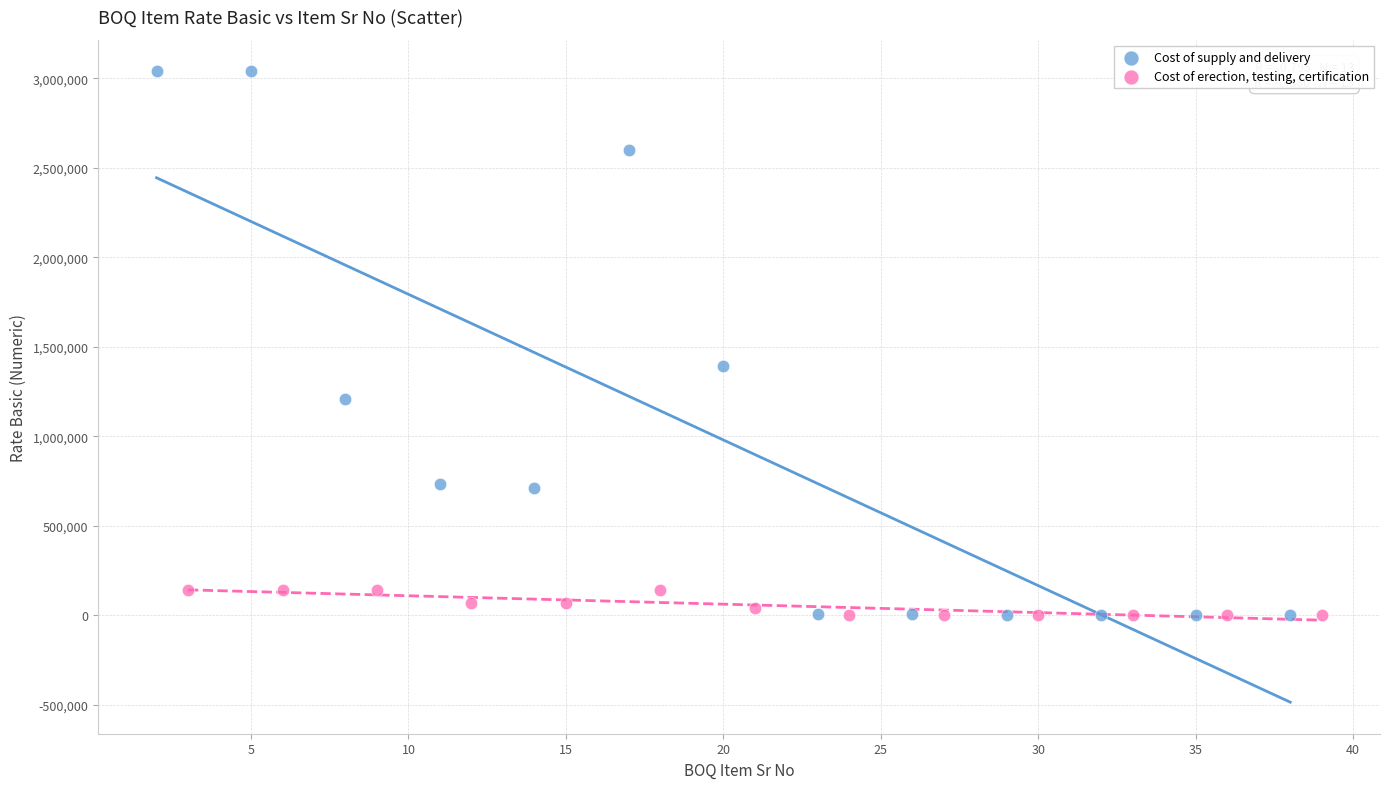

What are all the series names shown in the legend?

Cost of supply and delivery, Cost of erection, testing, certification